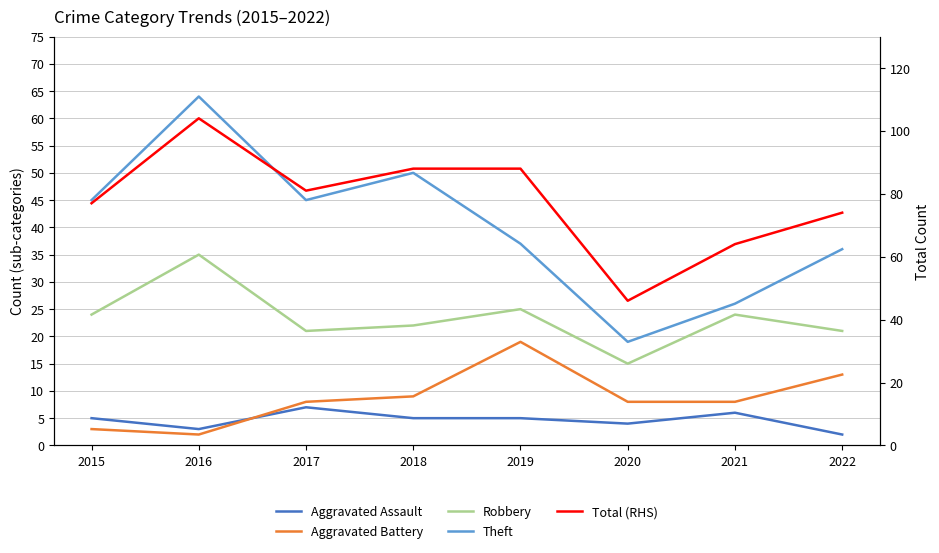

In Total (RHS), how many points are lower than both neighbors (excluding endpoints)?

2